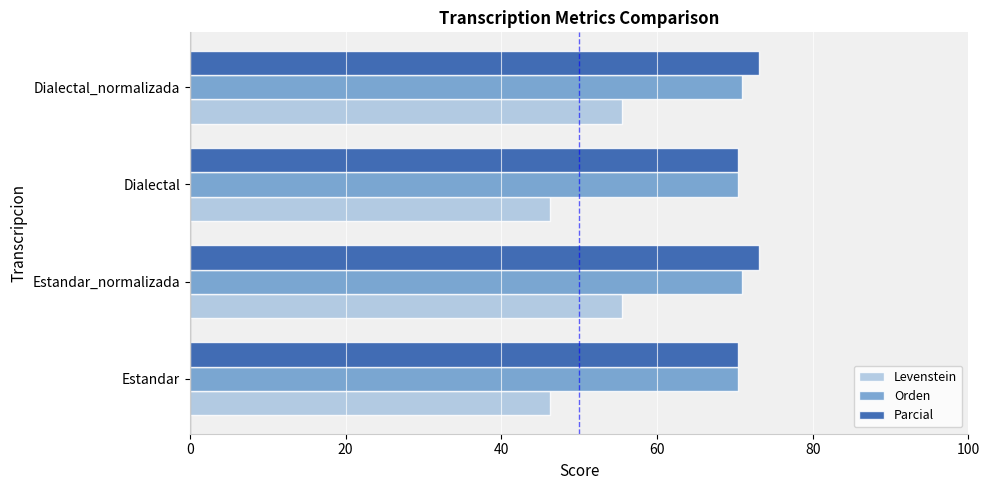

What is the difference between the maximum and minimum values in the Parcial series?

2.7